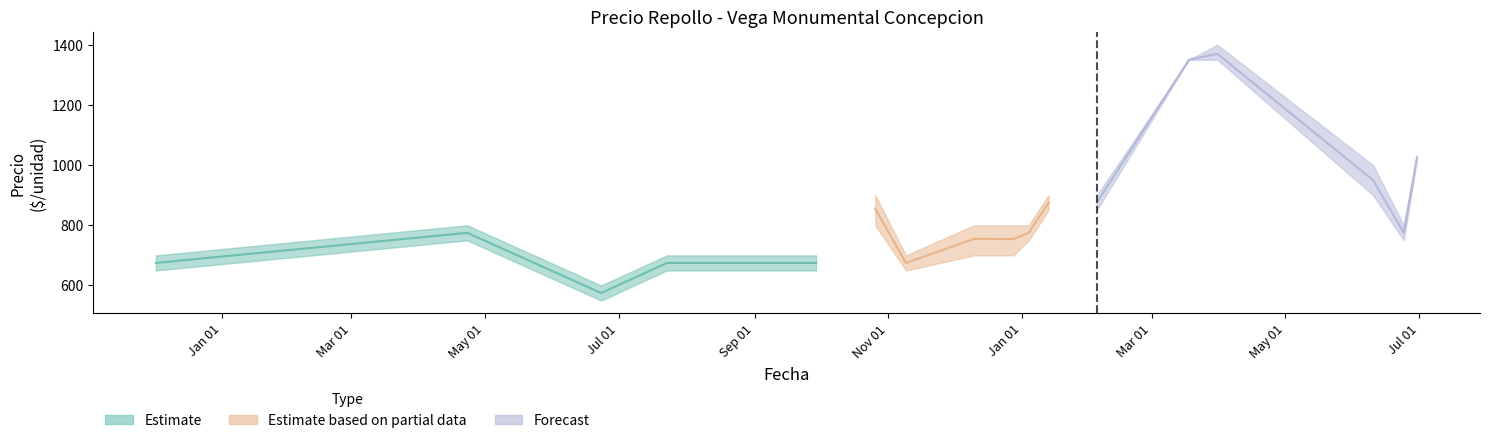

True or false: Precio maximo and Precio minimo cross at least once.

False